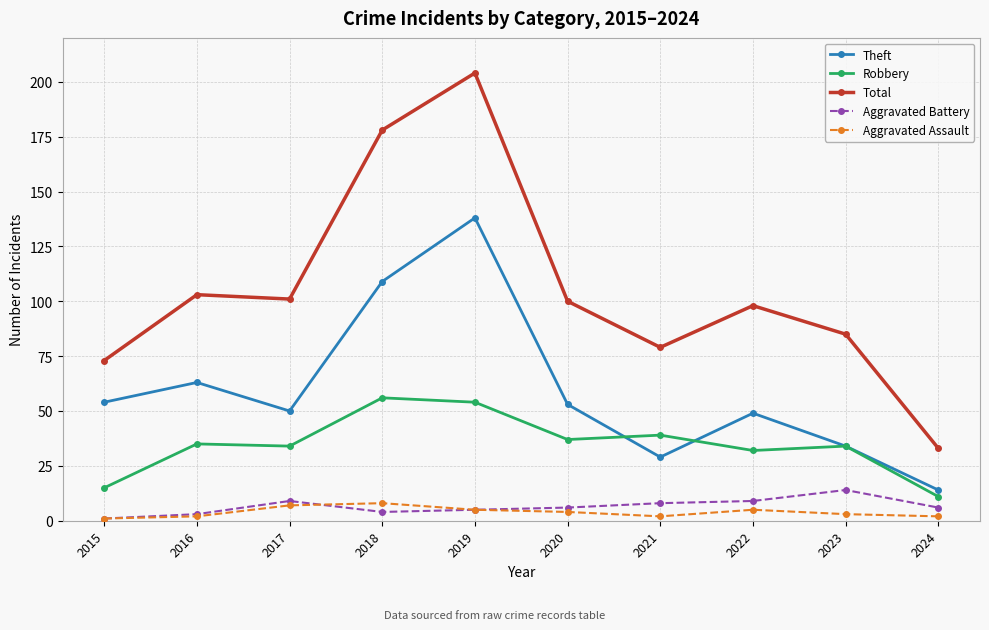

What is the value of the Theft point at the 2nd from the left?

63